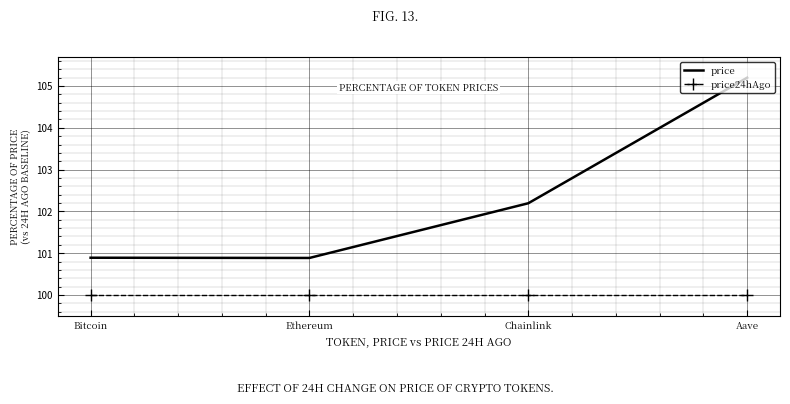

Which series has the largest range (max minus min)?

price